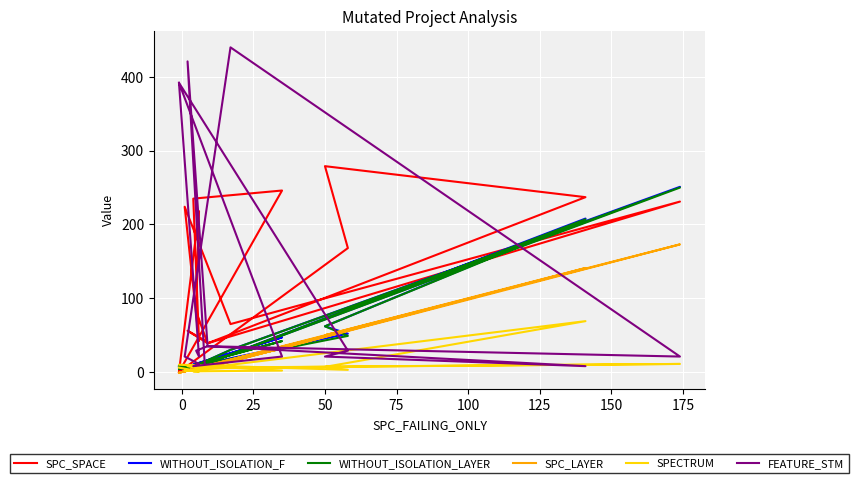

What is the average value of the SPC_SPACE series?

130